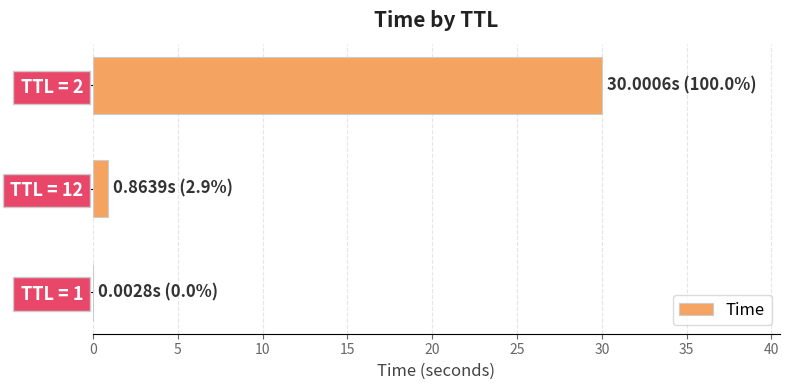

Where is the data nearest to the value 15?

TTL = 12